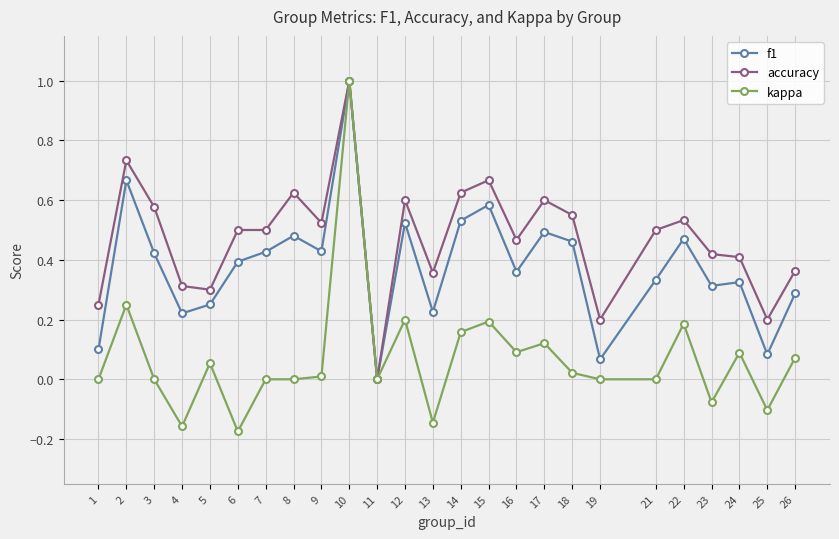

At which category is the sum across all series the highest?

10